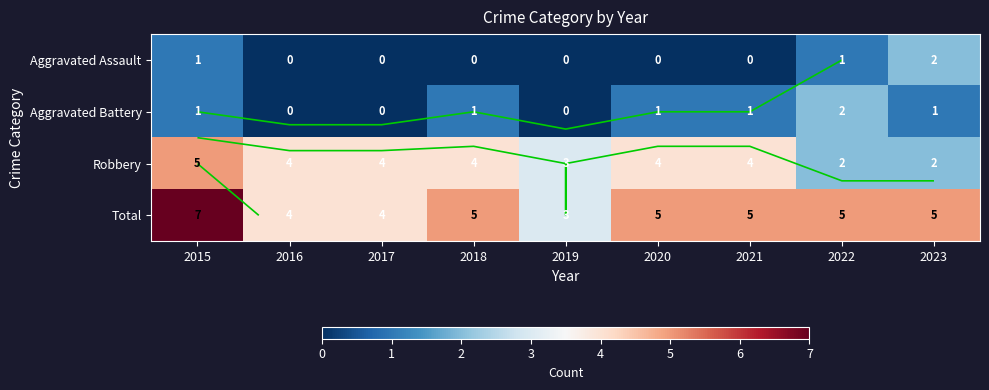

At which category is the sum across all series the highest?

2015